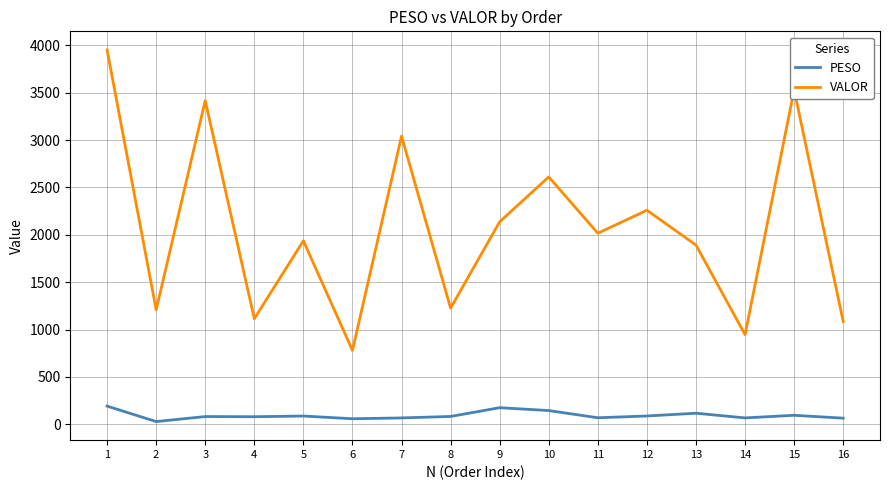

How many interior local valleys does the VALOR series have?

6